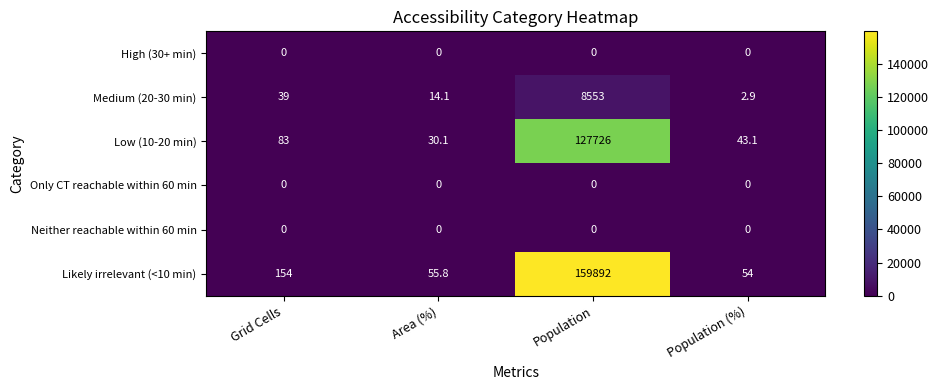

Rank the categories by Medium (20-30 min) value from lowest to highest.

Population (%), Area (%), Grid Cells, Population